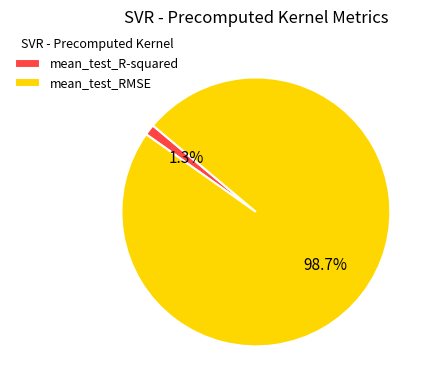

What percentage do mean_test_R-squared and mean_test_RMSE together represent?

100.0%